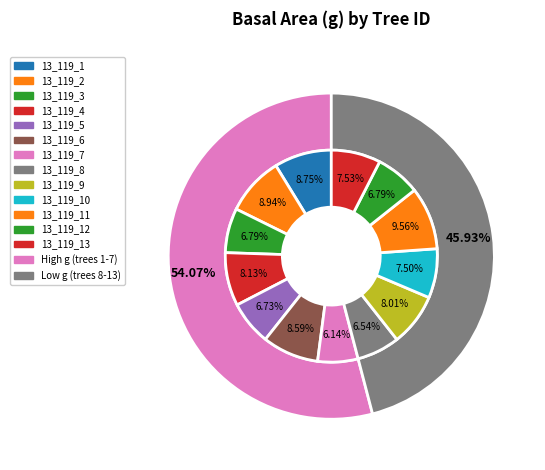

Approximately how many times larger is the value at 13_119_6 compared to 13_119_4?

1.1